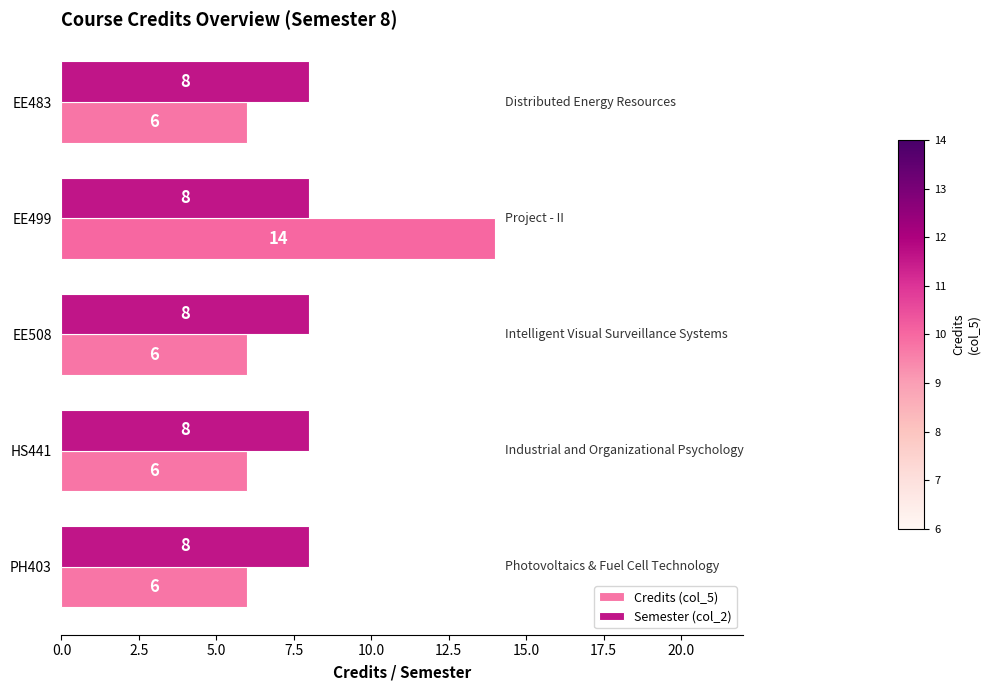

True or false: Credits (col_5) has a value of 3 at EE483.

False